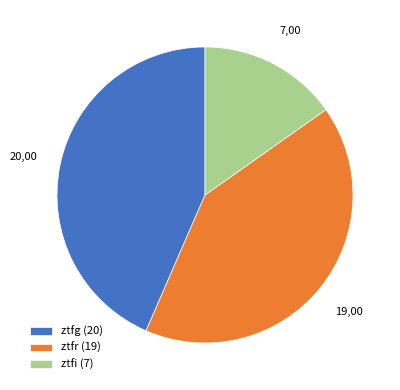

True or false: ztfr accounts for 41% of the total.

True